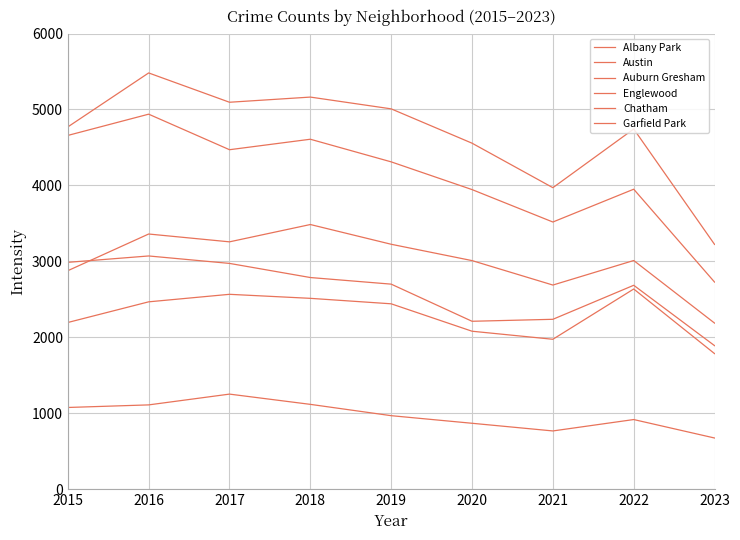

At 2022, list the series in order from largest to smallest.

Austin, Englewood, Garfield Park, Auburn Gresham, Chatham, Albany Park